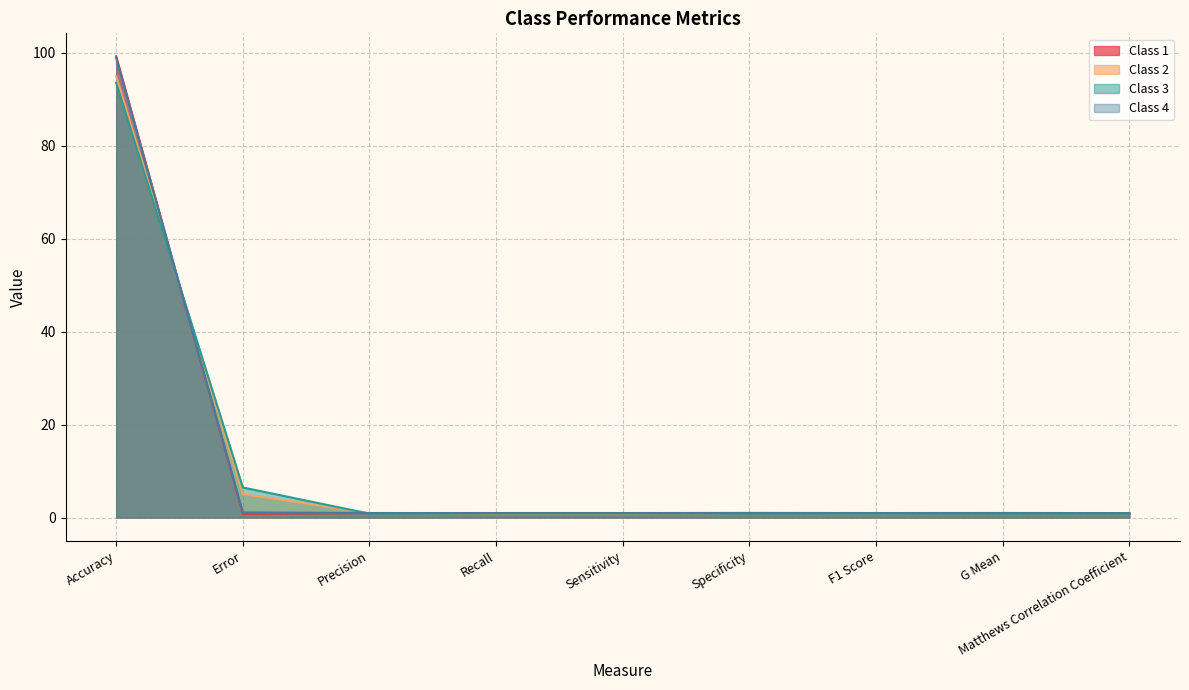

Rank the series by their maximum value, from highest to lowest.

Class 1, Class 4, Class 2, Class 3